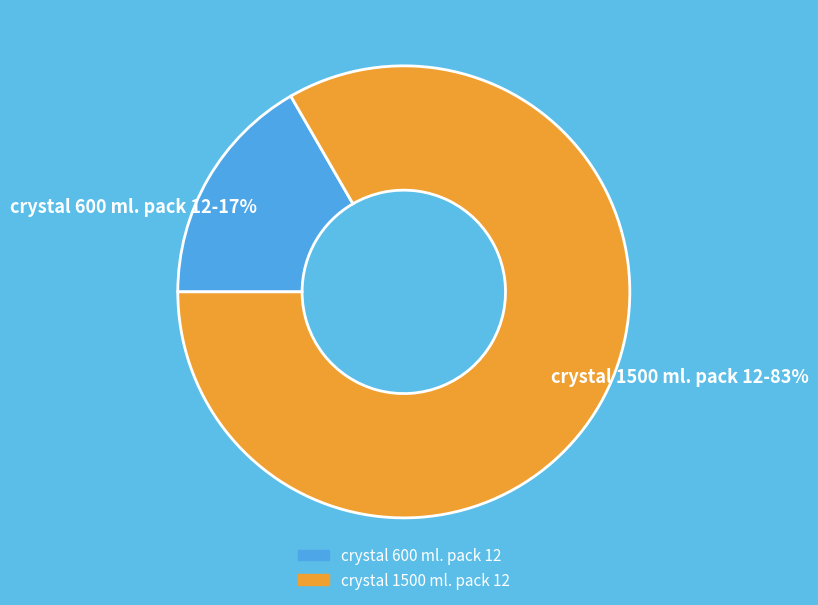

What is the smallest slice in the pie chart?

crystal 600 ml. pack 12